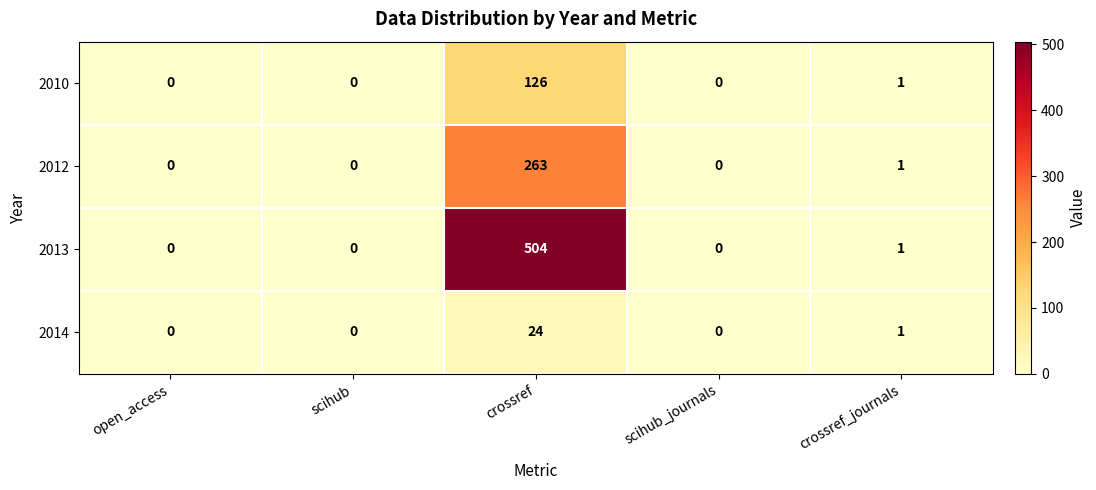

List the series in order of their peak value, lowest first.

2014, 2010, 2012, 2013